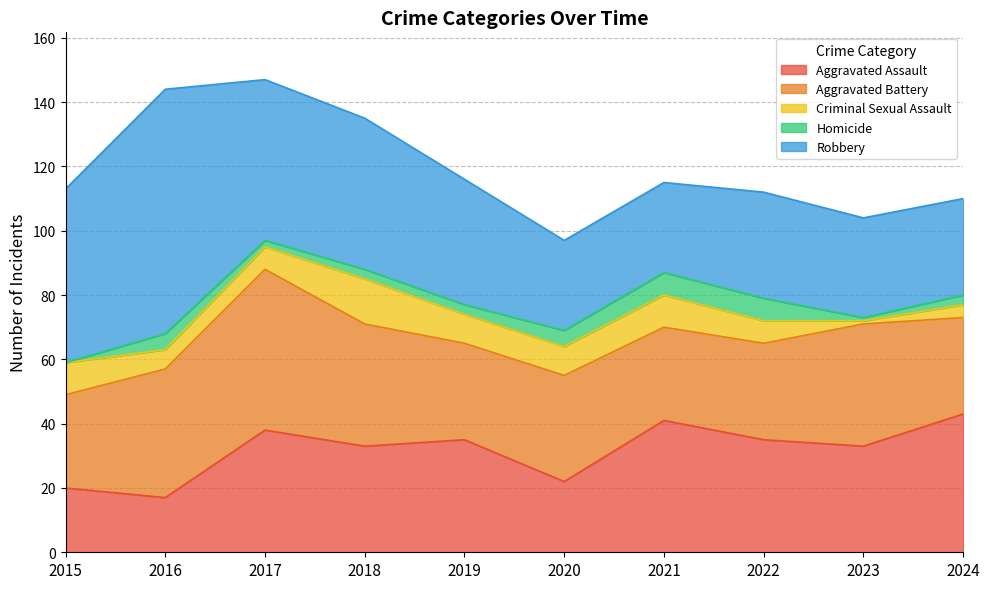

Reading left to right, list all the values displayed in this chart.

Aggravated Assault: 2015=20	2016=17	2017=38	2018=33	2019=35	2020=22	2021=41	2022=35	2023=33	2024=43
Aggravated Battery: 2015=29	2016=40	2017=50	2018=38	2019=30	2020=33	2021=29	2022=30	2023=38	2024=30
Criminal Sexual Assault: 2015=10	2016=6	2017=7	2018=14	2019=9	2020=9	2021=10	2022=7	2023=1	2024=4
Homicide: 2015=0	2016=5	2017=2	2018=3	2019=3	2020=5	2021=7	2022=7	2023=1	2024=3
Robbery: 2015=54	2016=76	2017=50	2018=47	2019=39	2020=28	2021=28	2022=33	2023=31	2024=30